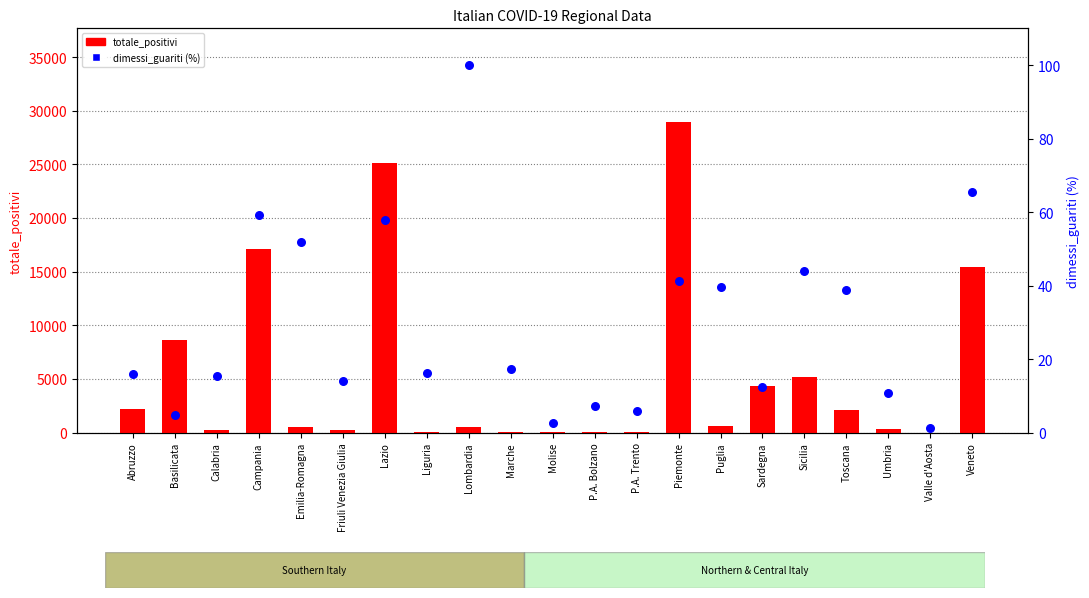

Which series has the largest total across all categories?

totale_positivi